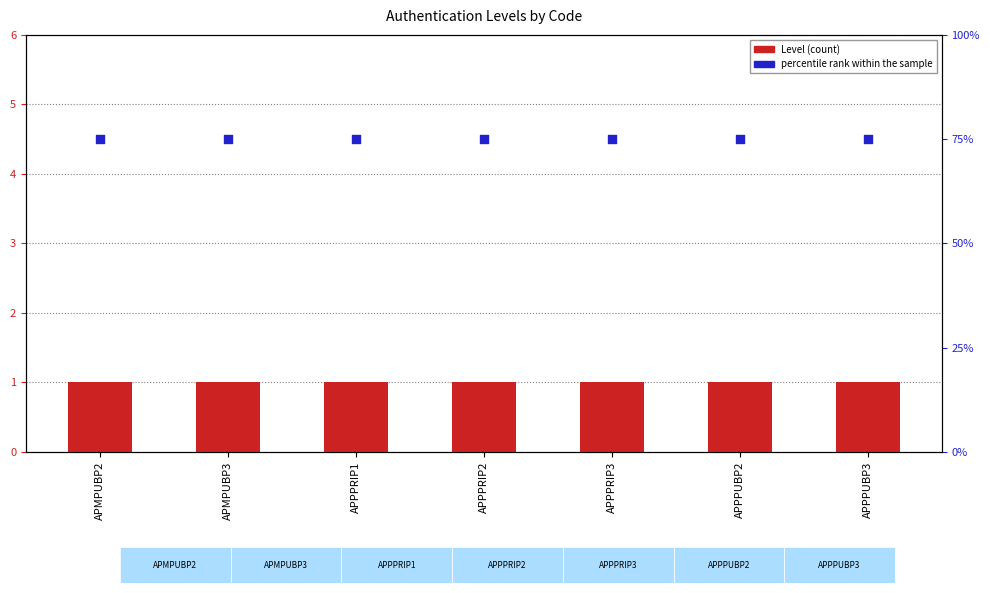

What are all the series names shown in the legend?

Level, percentile rank within the sample